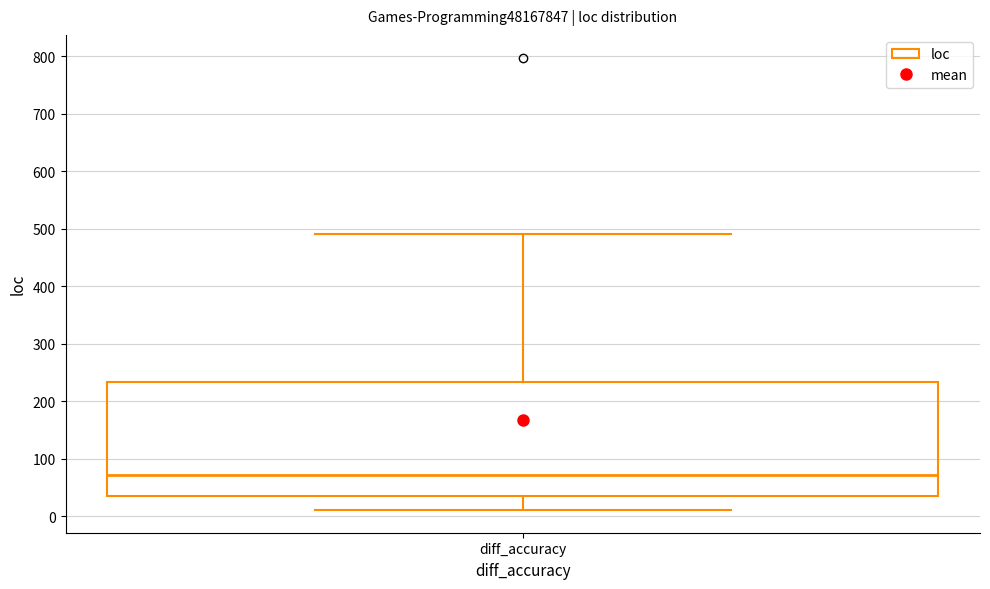

Transcribe this box plot: give where the median line is, the range the box spans, and where the two whiskers end, as read against the y-axis. The values are not printed on the chart, so give them approximately, as read against the axis.

median 70, box 40 to 230, whiskers 10 to 490